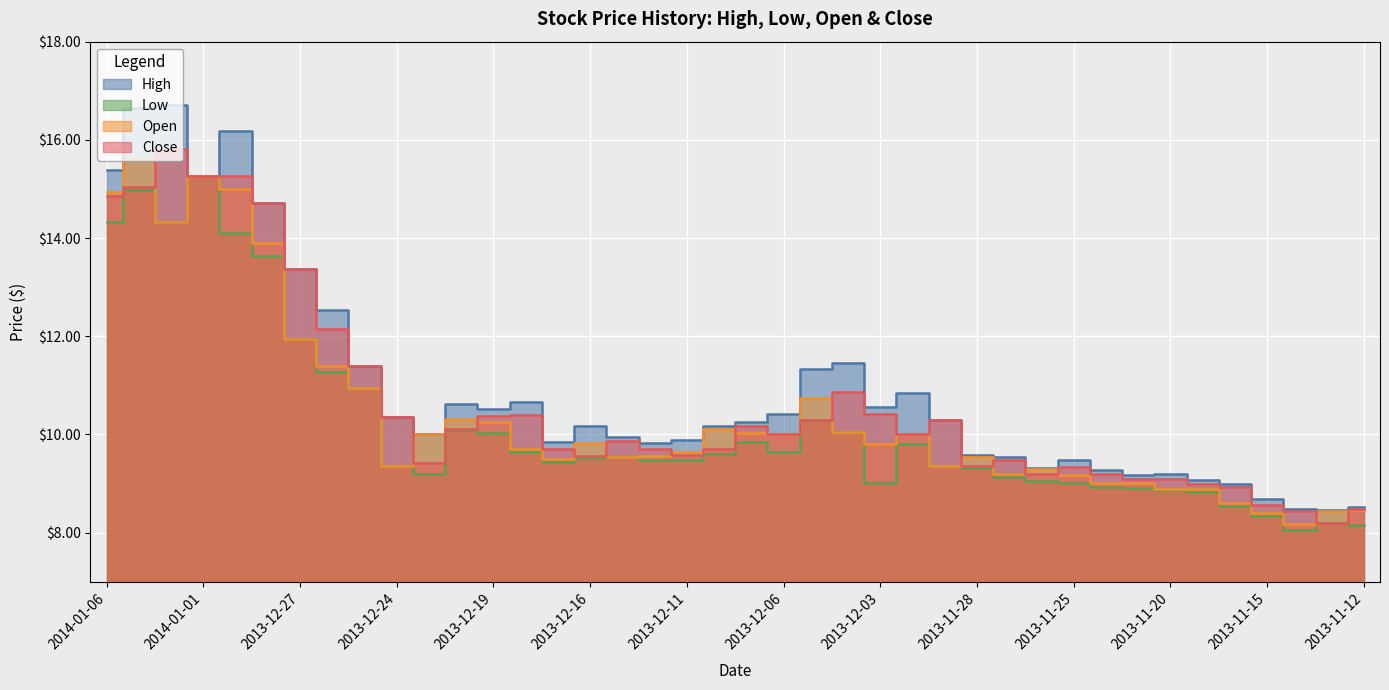

What is the difference between the highest and lowest values at 2013-12-17?

0.4